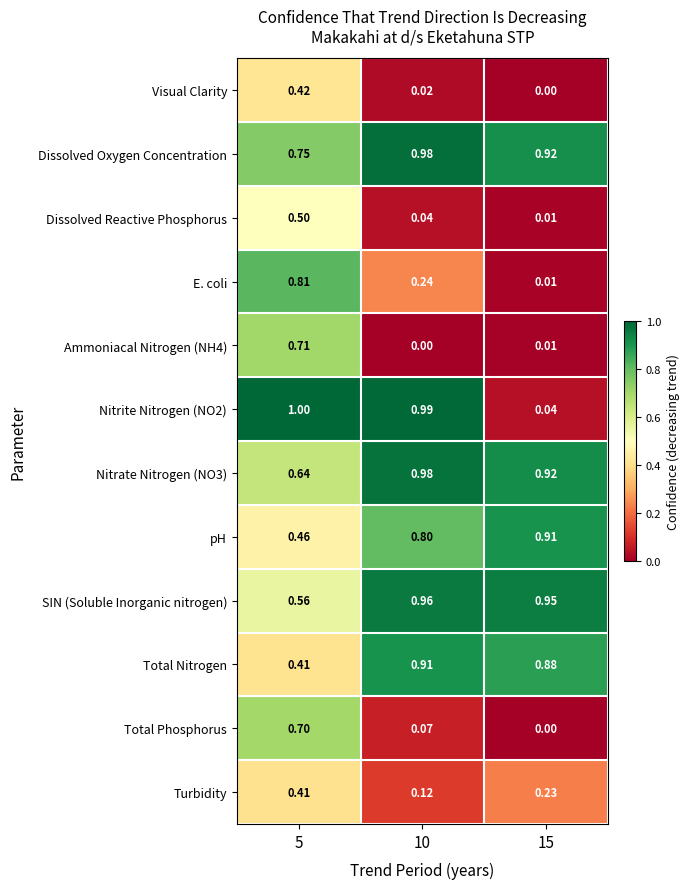

Which series has the largest range (max minus min)?

Nitrite Nitrogen (NO2)